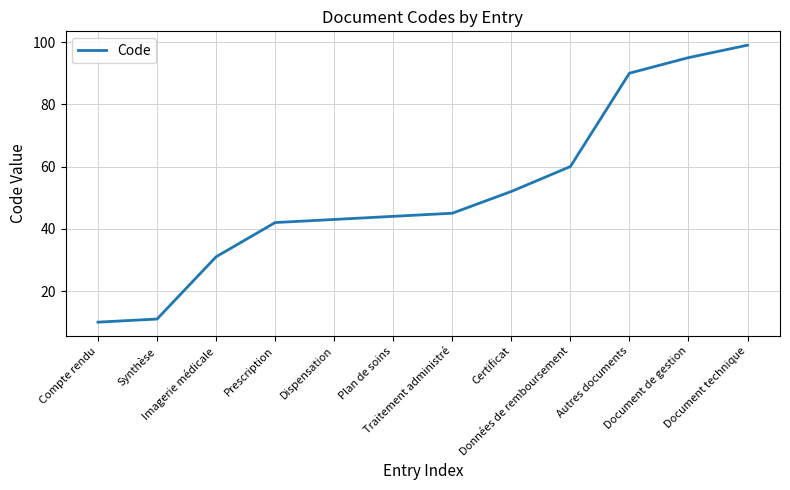

The chart shows a value of 34 at Certificat. True or false?

False